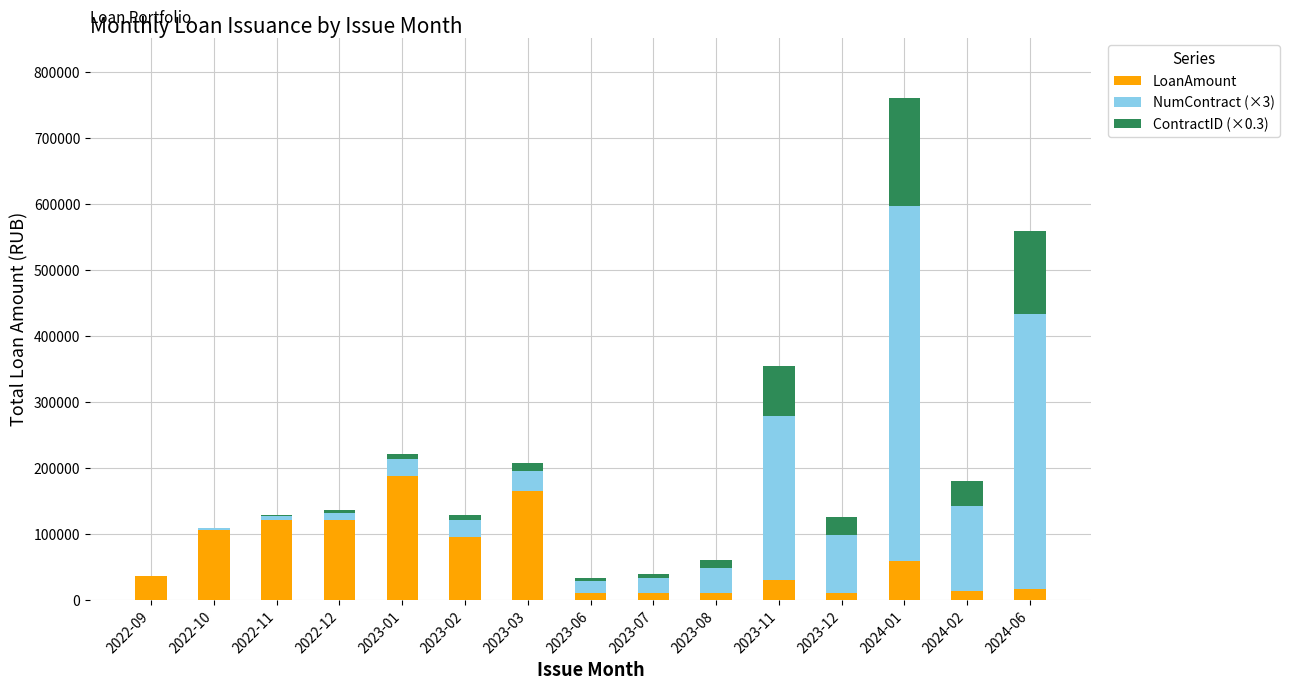

Does the chart contain stacked bars?

Yes